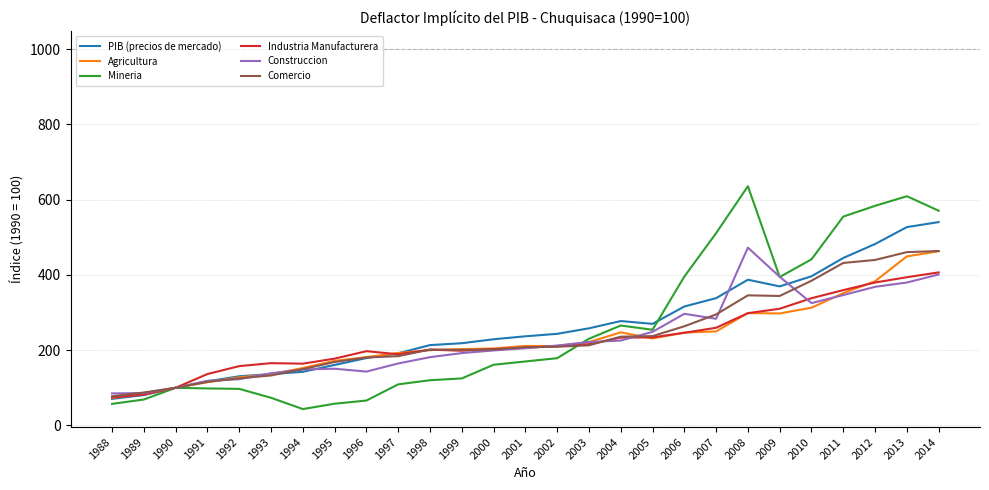

How many lines are shown in the chart?

6